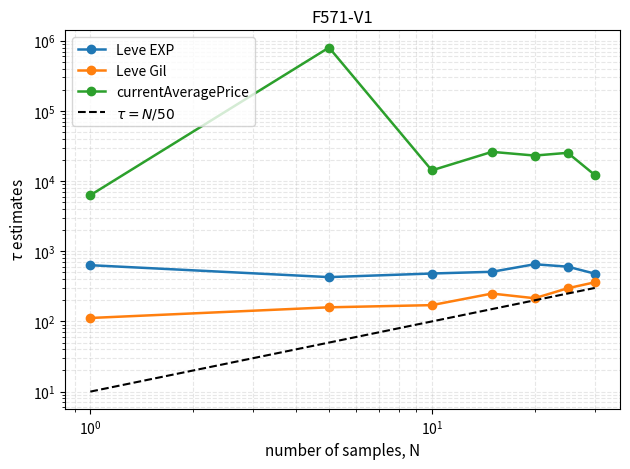

What is the smallest value displayed?

10.0